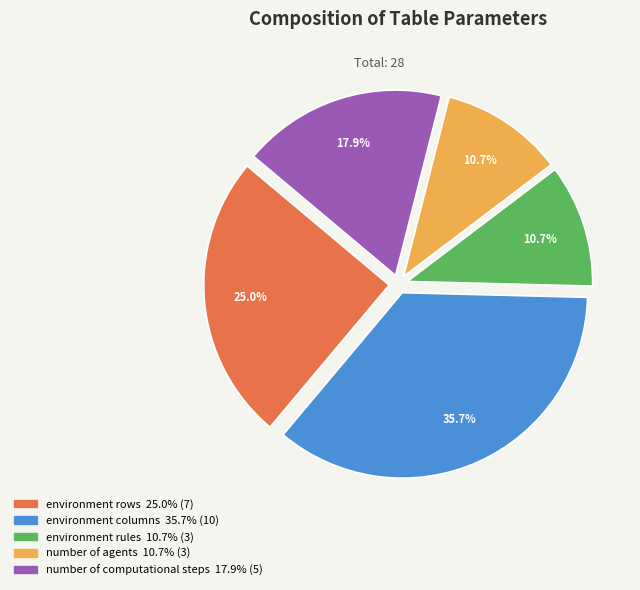

Does any single category account for the majority?

No